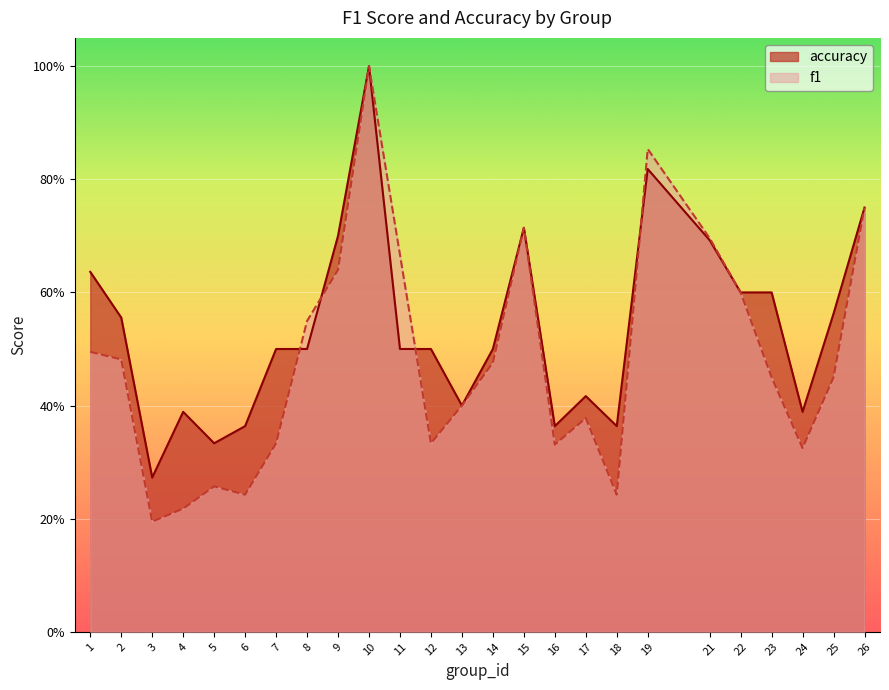

What is the difference between the f1 values at 23 and 24?

0.1